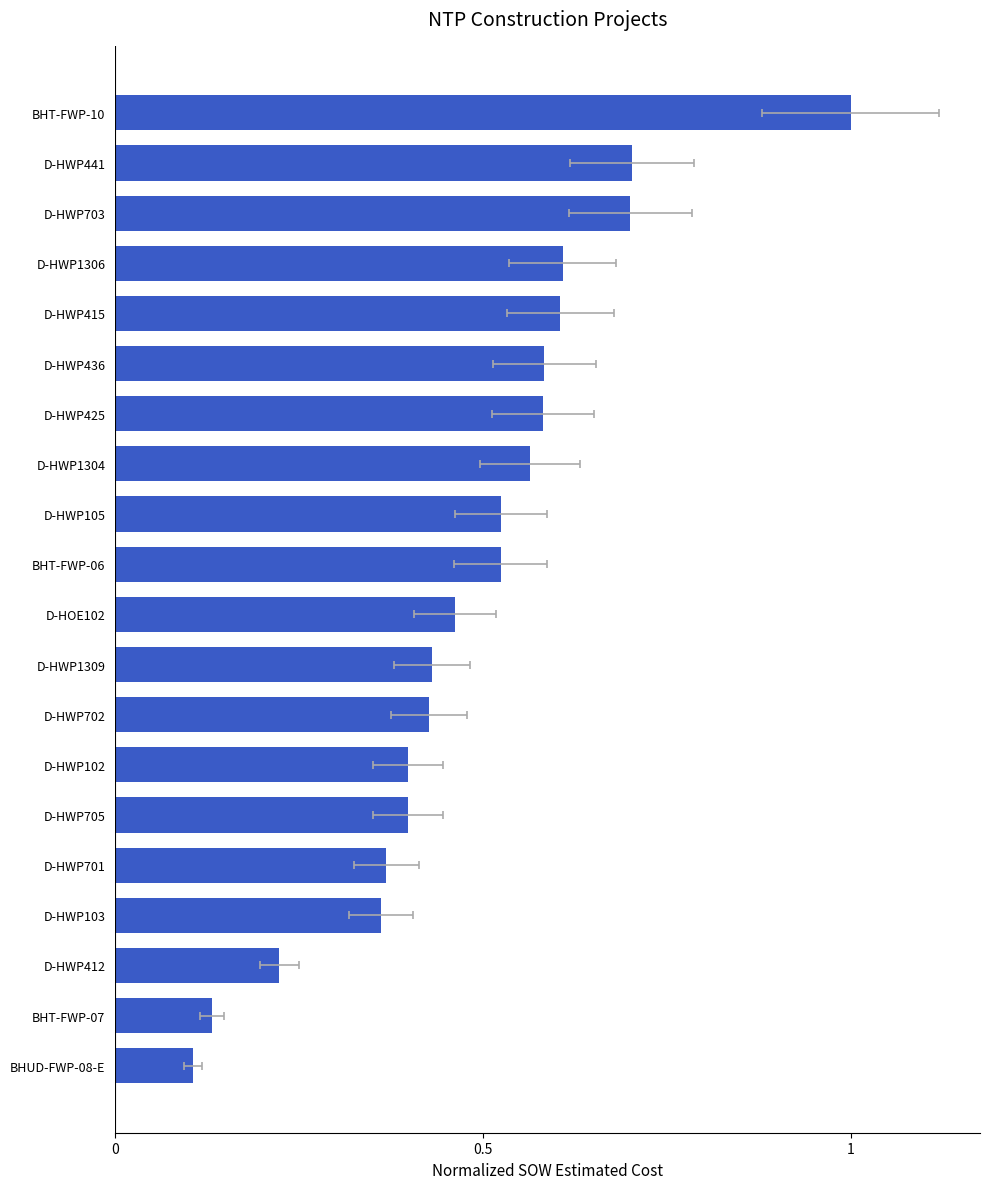

What is the sum of all values?

9.7